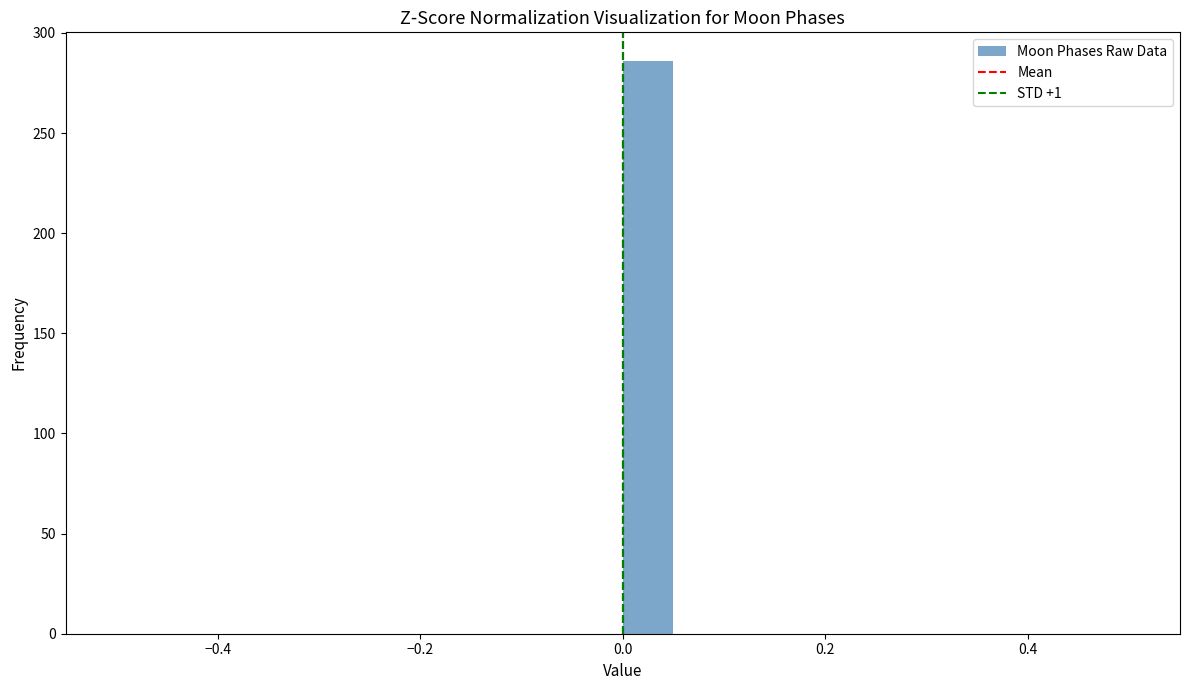

Read against the x-axis, roughly where is the centre of the tallest bar?

0.02